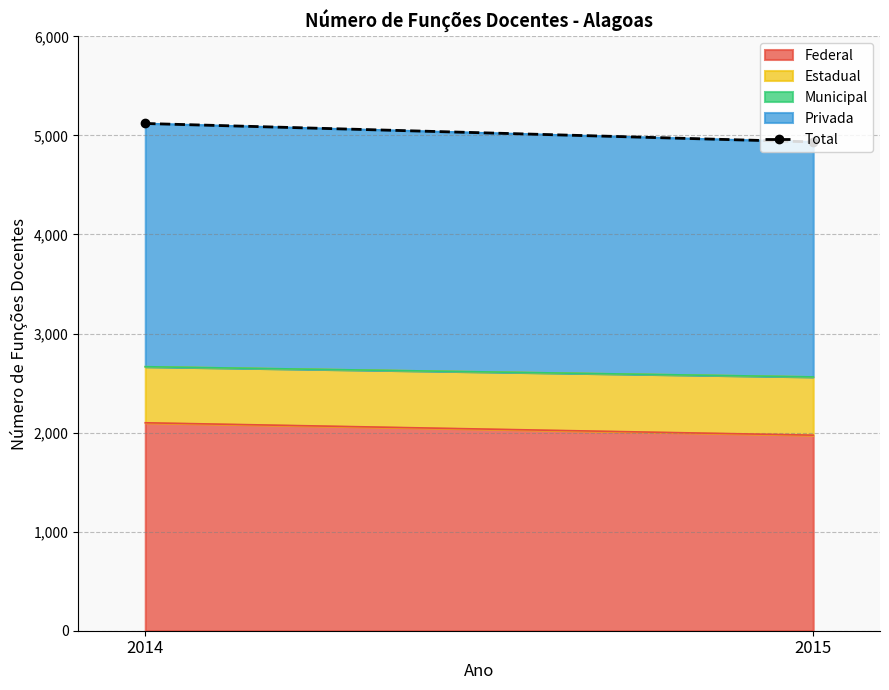

List the labels in order of value, smallest first.

2015, 2014